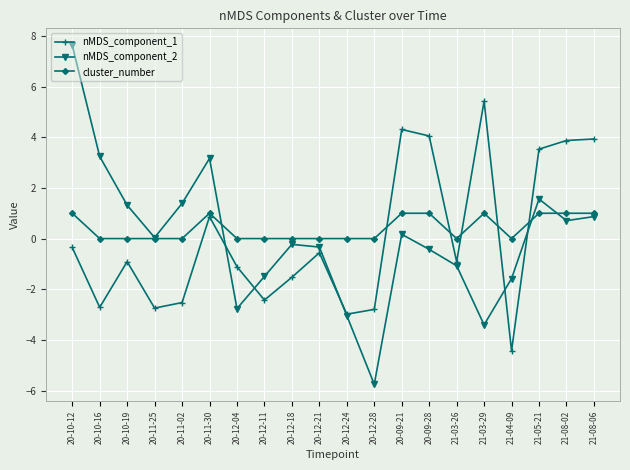

At 20-09-21, list the series in order from largest to smallest.

nMDS_component_1, cluster_number, nMDS_component_2